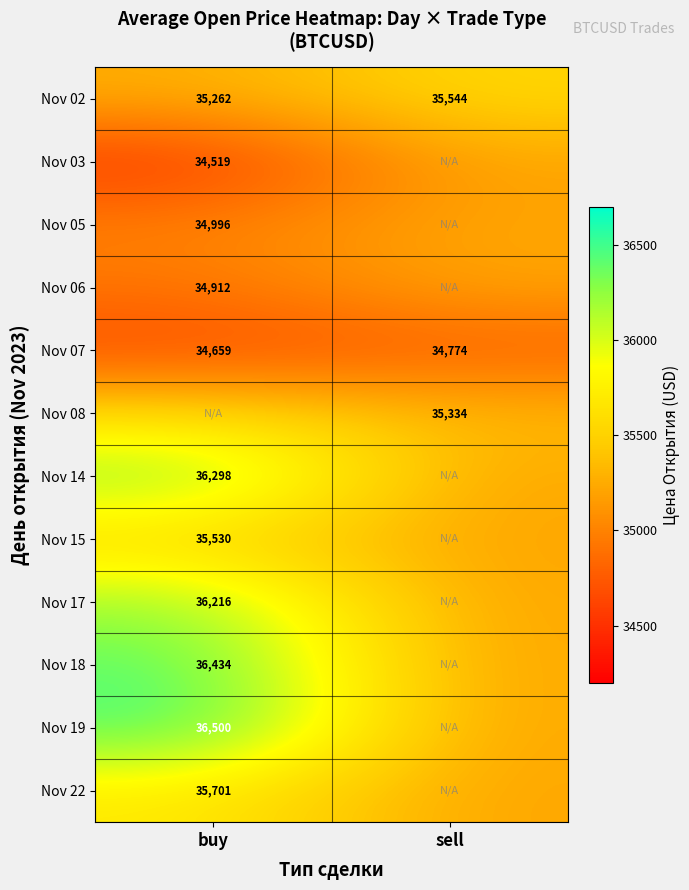

At which label does Nov 07 reach its minimum?

buy